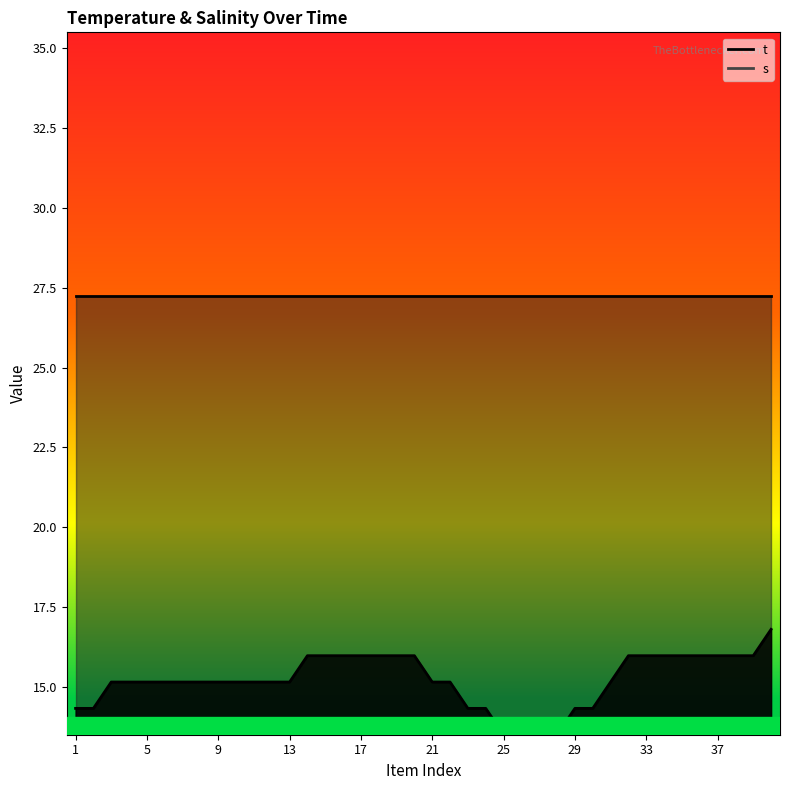

What is the sum of the values at 19 and 31?

31.1